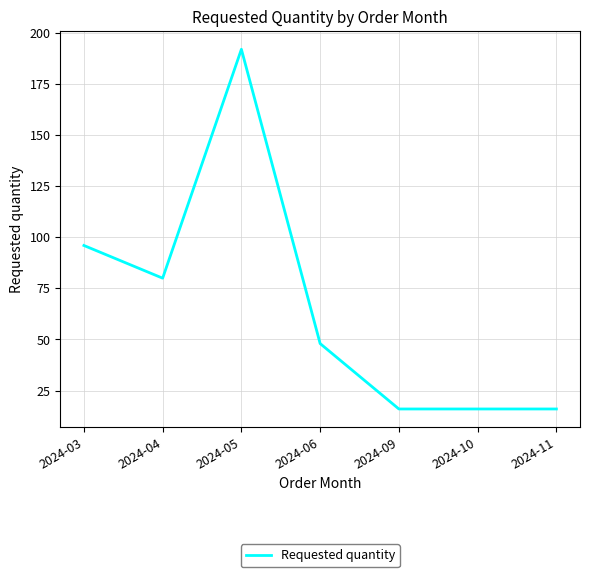

Is this an area chart (filled region under the line)?

No